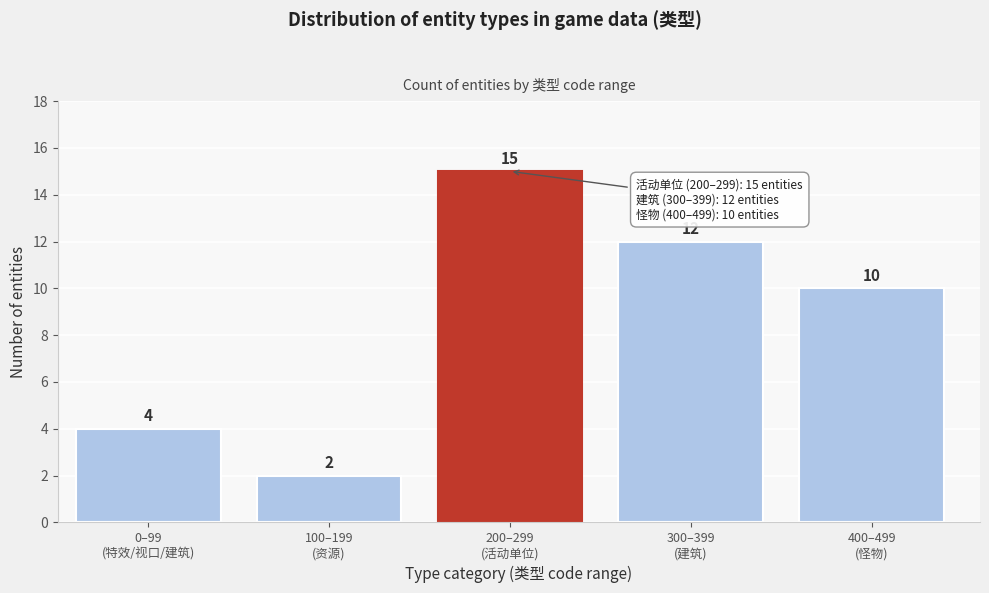

Reading left to right, transcribe all the data shown in this chart.

4	2	15	12	10